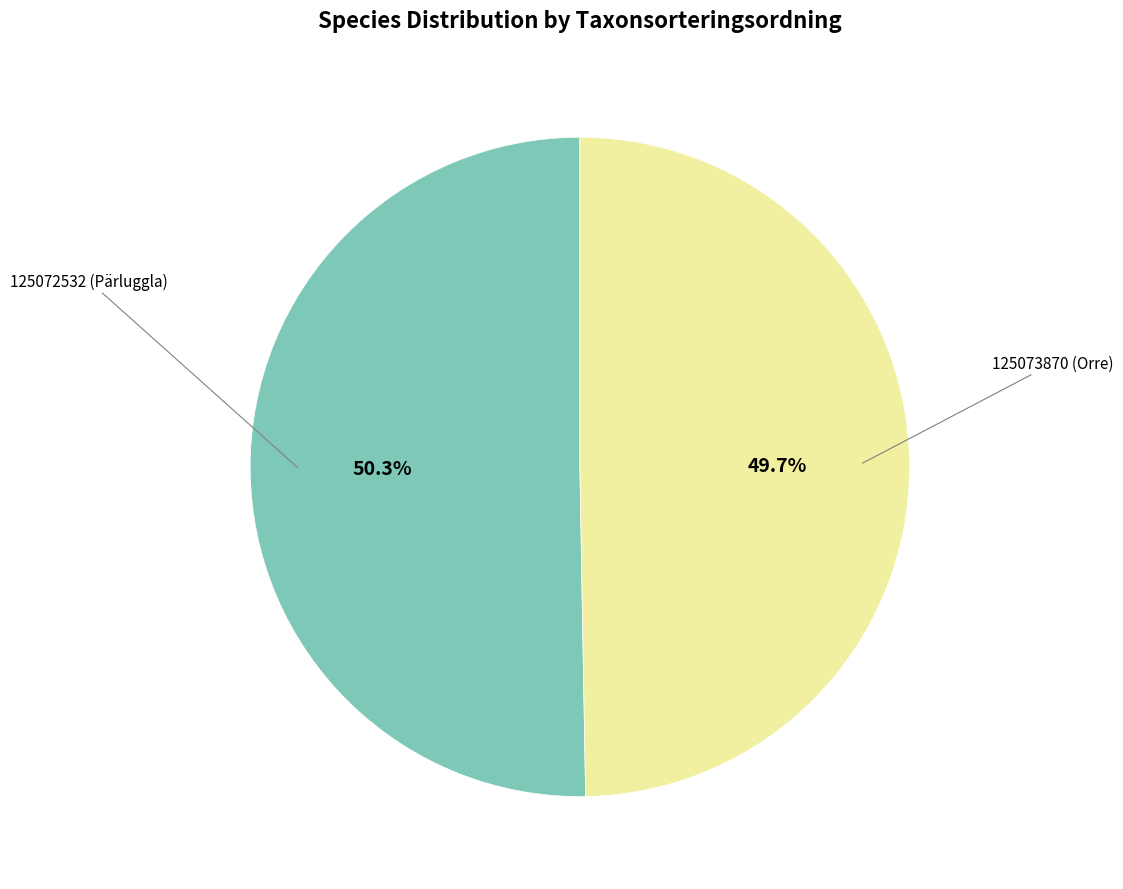

Which category has the biggest portion of the pie?

125072532 (Pärluggla)